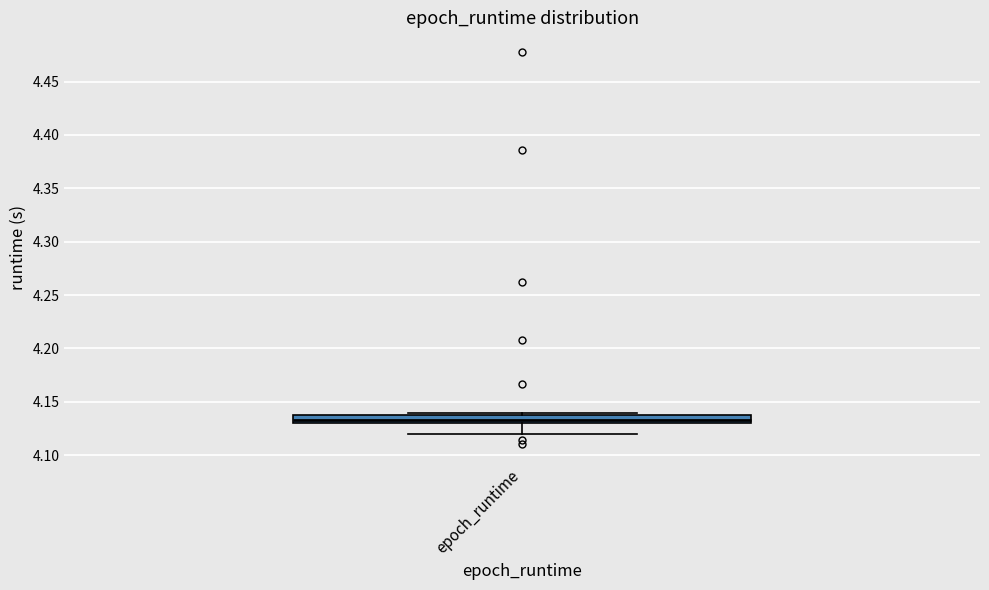

Where is the upper edge of the box for epoch_runtime on the y-axis? The values are not printed on the chart, so give them approximately, as read against the axis.

4.135